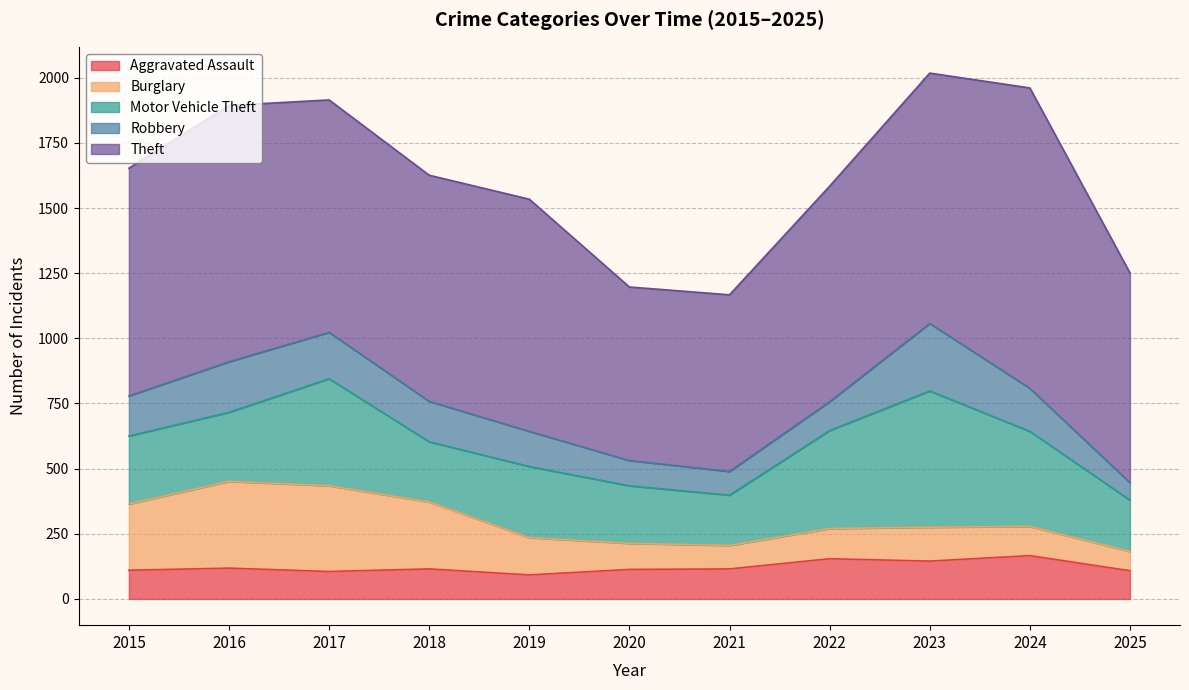

At which category does the chart reach its peak across all series?

2024